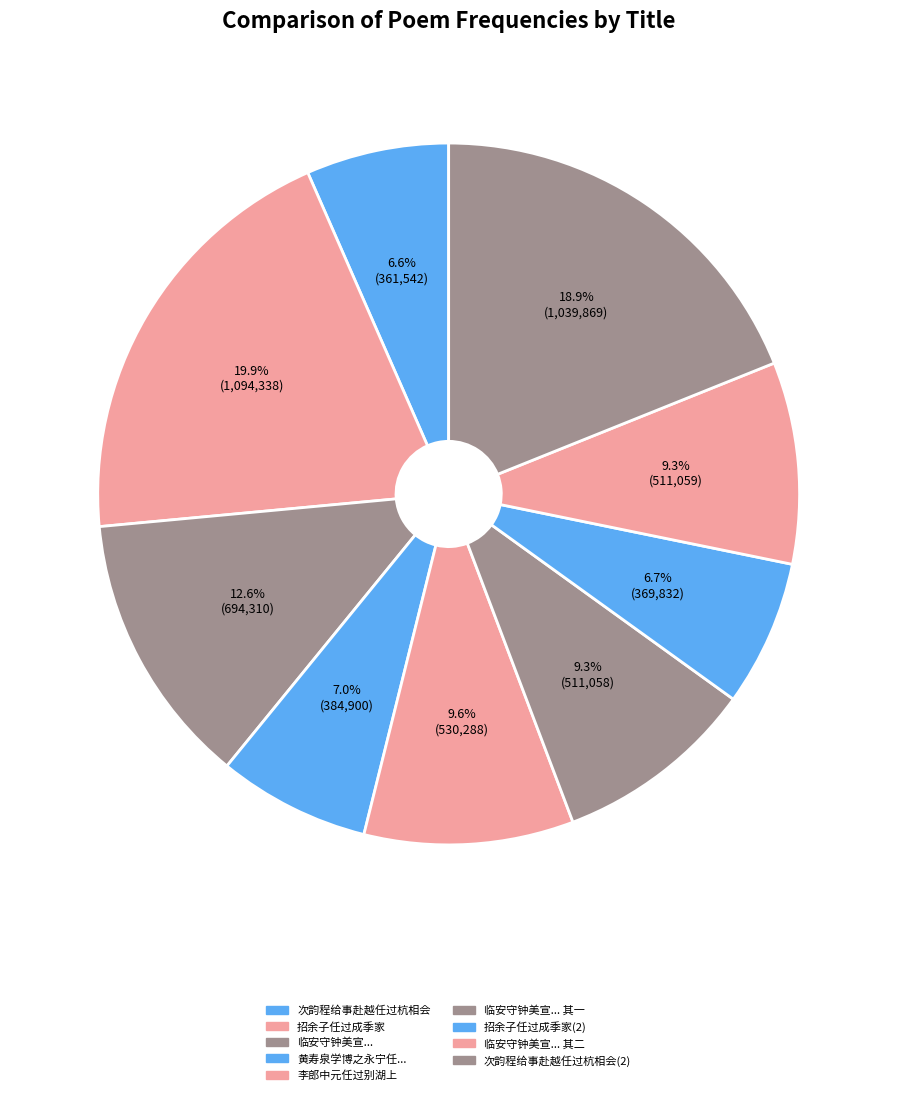

Count the number of slices in the pie.

9